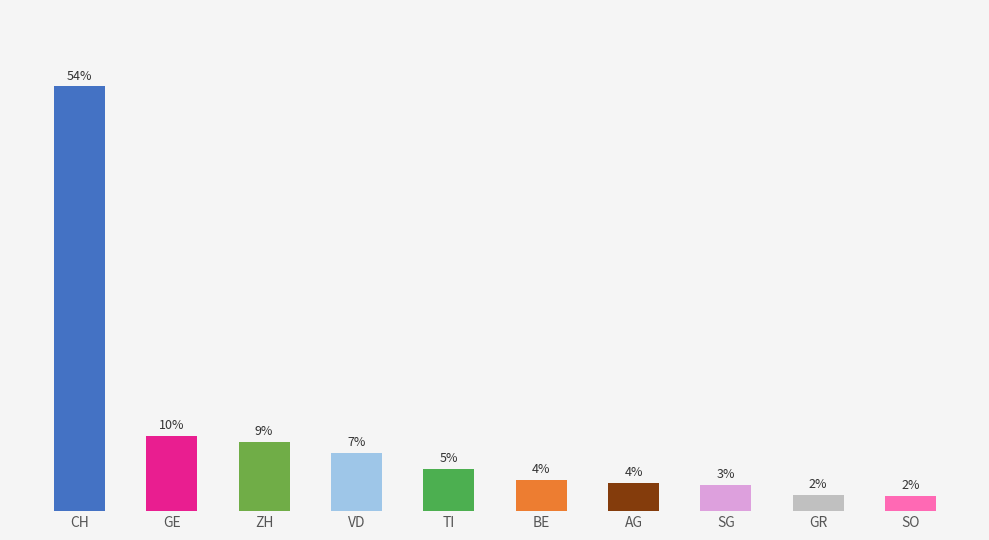

Where does the data first go above 5?

CH